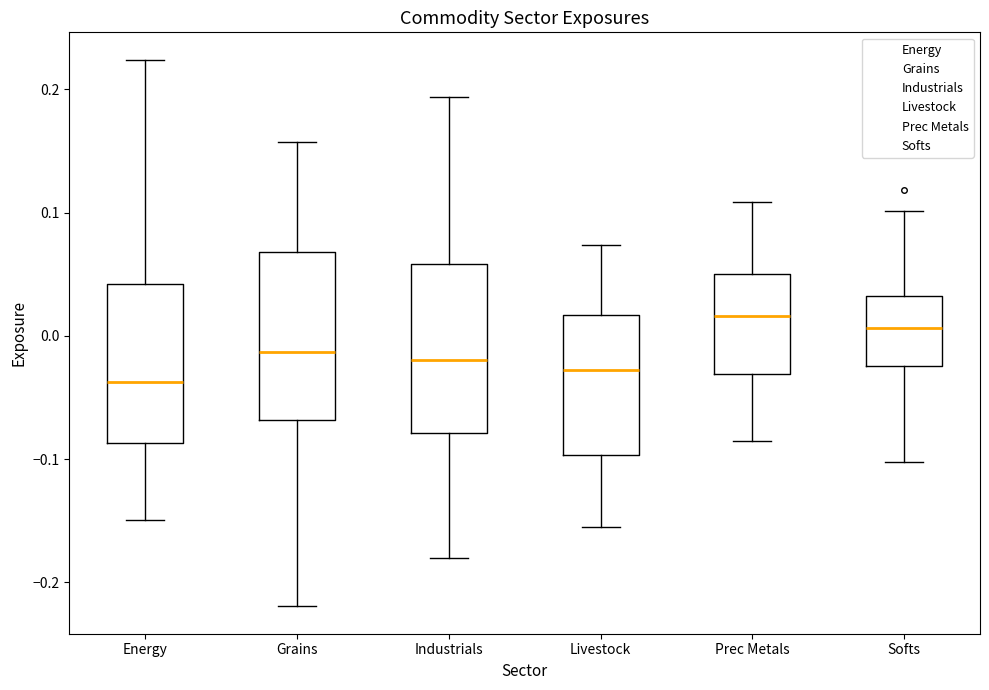

Reading left to right, transcribe this box plot: for each box, give where its median line is, the range the box spans, and where its two whiskers end, as read against the y-axis. The values are not printed on the chart, so give them approximately, as read against the axis.

Energy: median -0.04, box -0.09 to 0.04, whiskers -0.15 to 0.22
Grains: median -0.01, box -0.07 to 0.07, whiskers -0.22 to 0.16
Industrials: median -0.02, box -0.08 to 0.06, whiskers -0.18 to 0.19
Livestock: median -0.03, box -0.10 to 0.02, whiskers -0.15 to 0.07
Prec Metals: median 0.02, box -0.03 to 0.05, whiskers -0.09 to 0.11
Softs: median 0.01, box -0.02 to 0.03, whiskers -0.10 to 0.10